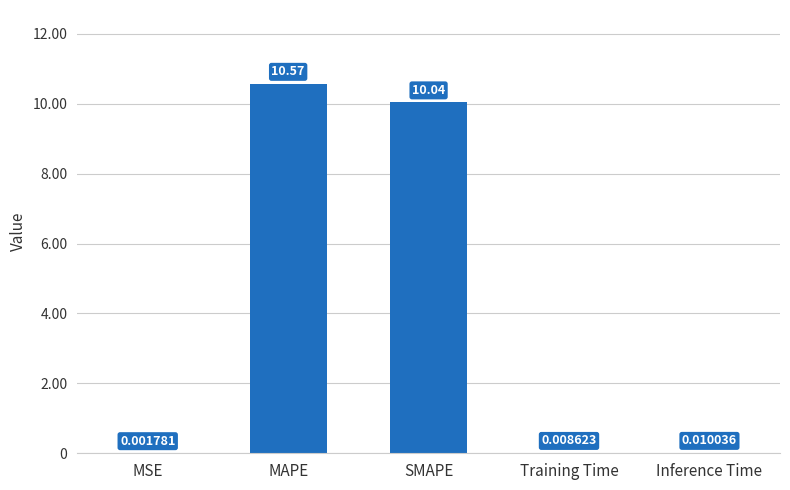

True or false: the data shows 14.1 at SMAPE.

False